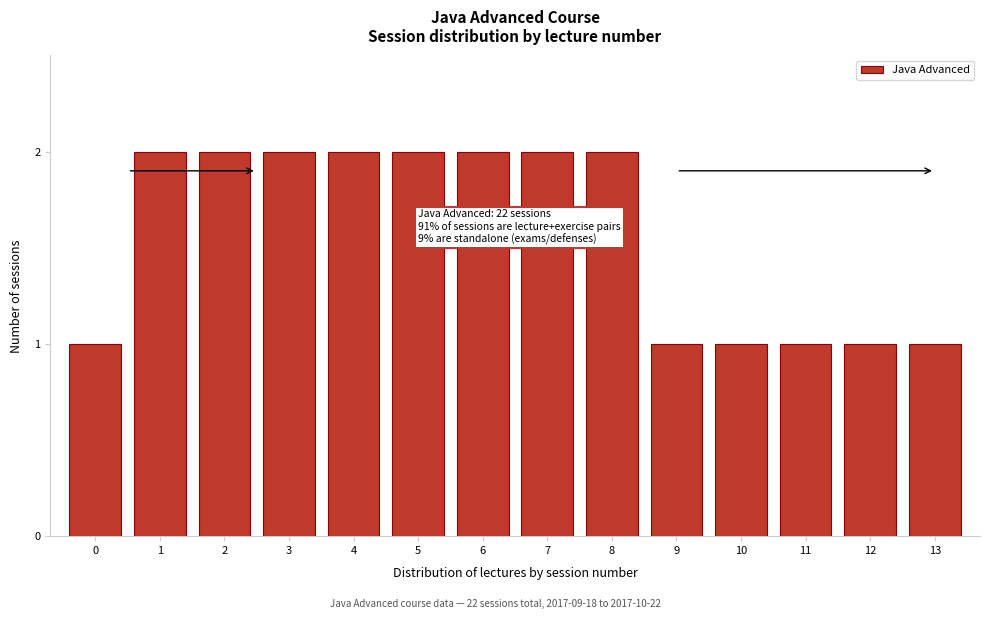

Reading left to right, what are all the values shown in this chart?

1	2	2	2	2	2	2	2	2	1	1	1	1	1